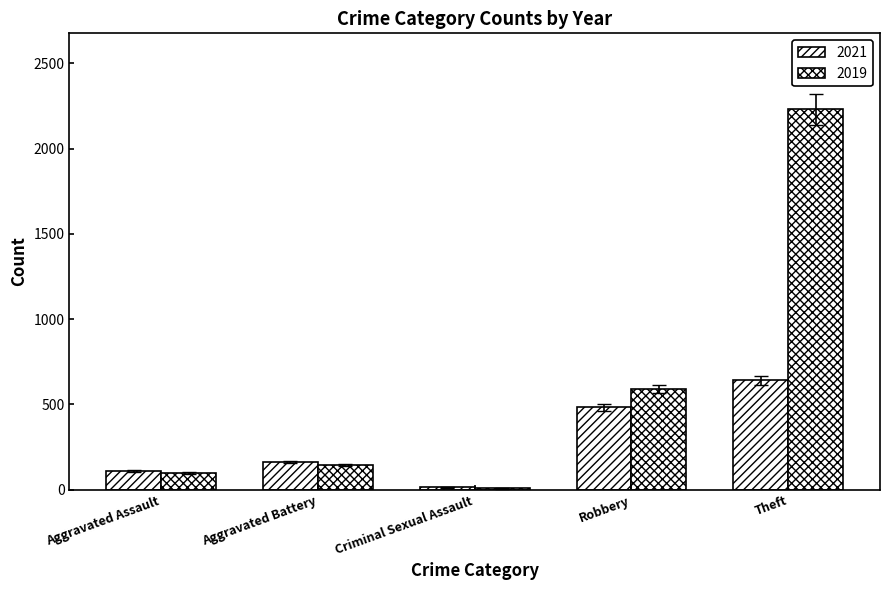

Which series has the largest range (max minus min)?

2019